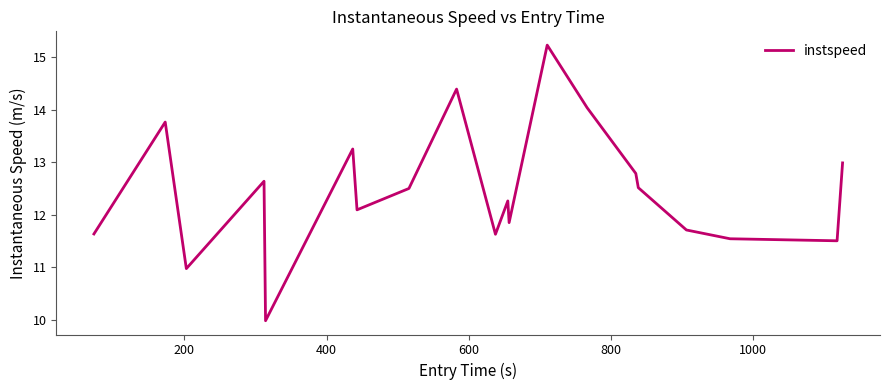

What is the difference between the maximum and minimum values?

5.2